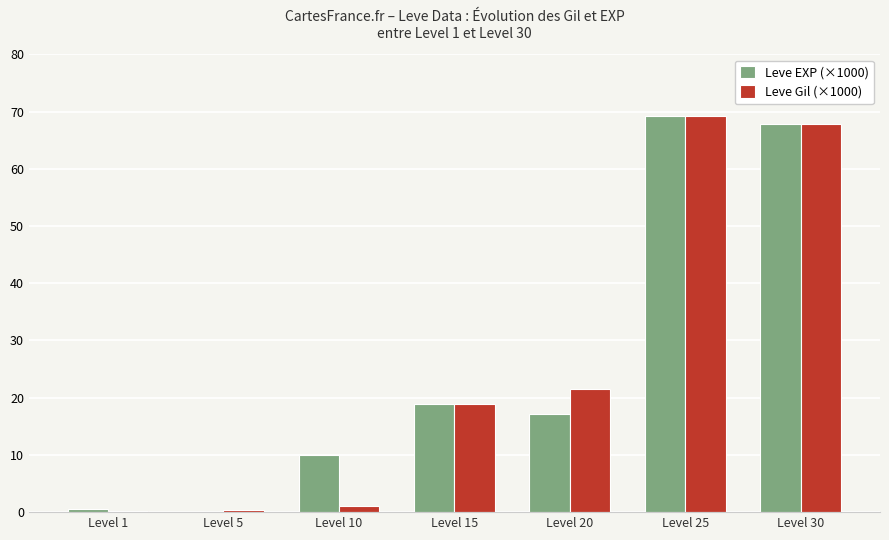

What is the maximum value for Leve Gil (×1000)?

69.2